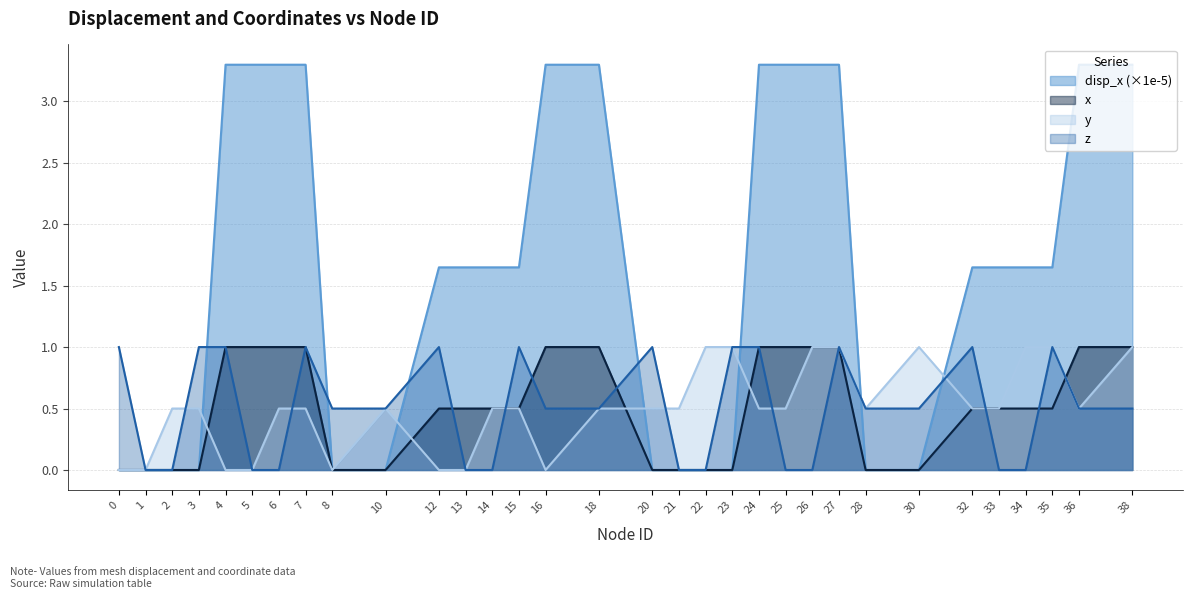

Reading left to right, list all the values displayed in this chart.

disp_x: 0.0	0.0	0.0	0.0	3.3	3.3	3.3	3.3	0.0	0.0	1.6	1.6	1.6	1.6	3.3	3.3	0.0	0.0	0.0	0.0	3.3	3.3	3.3	3.3	0.0	0.0	1.6	1.6	1.6	1.6	3.3	3.3
x: 0.0	0.0	0.0	0.0	1.0	1.0	1.0	1.0	0.0	0.0	0.5	0.5	0.5	0.5	1.0	1.0	0.0	0.0	0.0	0.0	1.0	1.0	1.0	1.0	0.0	0.0	0.5	0.5	0.5	0.5	1.0	1.0
y: 0.0	0.0	0.5	0.5	0.0	0.0	0.5	0.5	0.0	0.5	0.0	0.0	0.5	0.5	0.0	0.5	0.5	0.5	1.0	1.0	0.5	0.5	1.0	1.0	0.5	1.0	0.5	0.5	1.0	1.0	0.5	1.0
z: 1.0	0.0	0.0	1.0	1.0	0.0	0.0	1.0	0.5	0.5	1.0	0.0	0.0	1.0	0.5	0.5	1.0	0.0	0.0	1.0	1.0	0.0	0.0	1.0	0.5	0.5	1.0	0.0	0.0	1.0	0.5	0.5